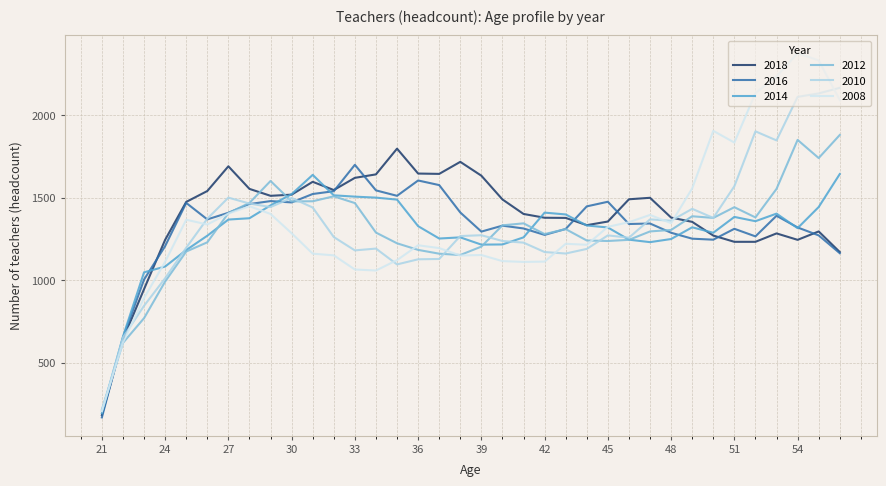

Which series has the largest range (max minus min)?

2008